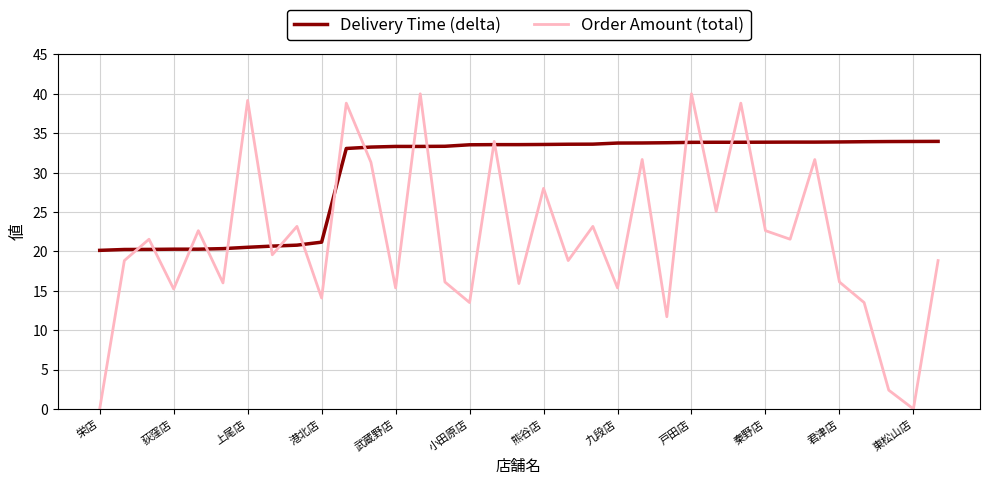

What is the maximum value shown in the chart?

40.0